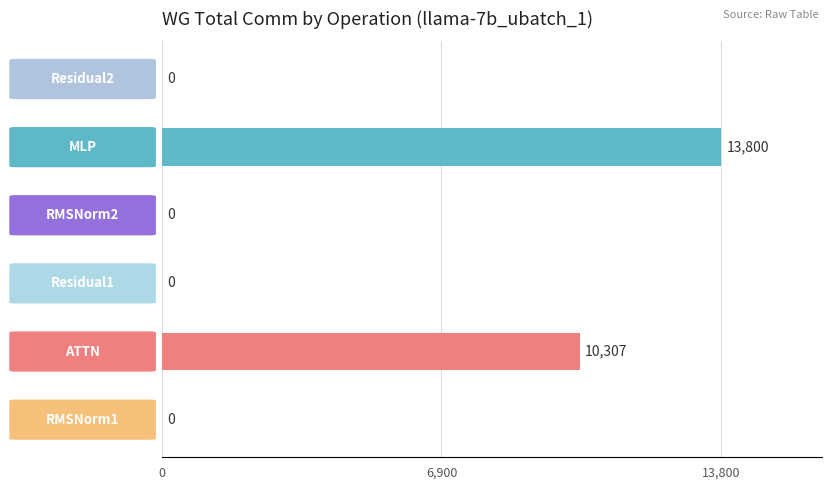

What is the maximum value shown in the chart?

13800.3